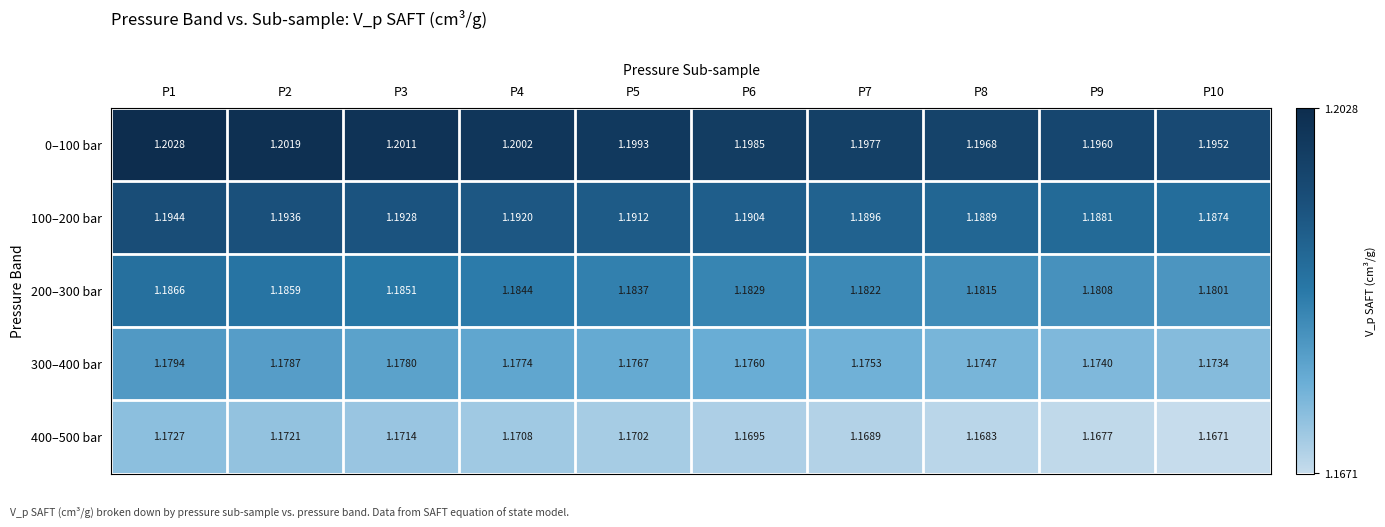

Between P5 and P8, which is larger?

P5